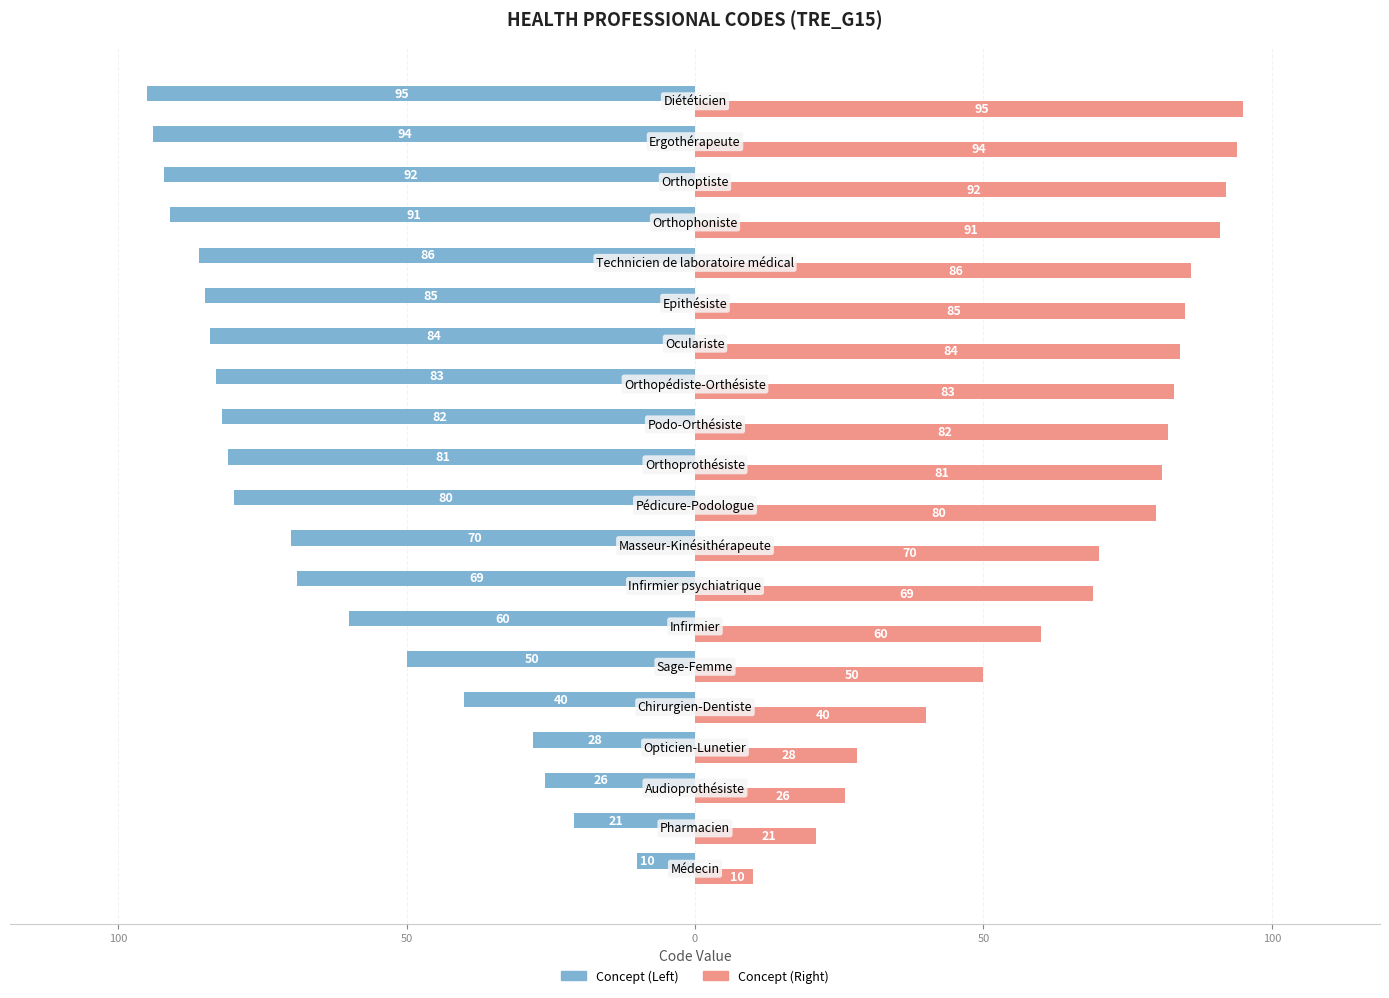

What are all the series names shown in the legend?

Concept (Left), Concept (Right)